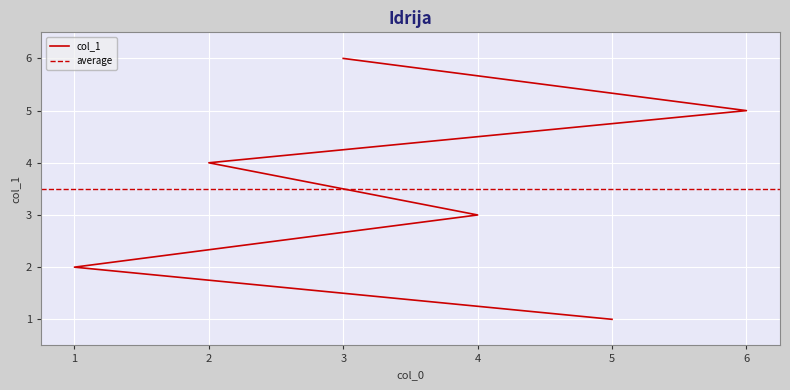

Rank the categories by value from lowest to highest.

5, 1, 4, 2, 6, 3